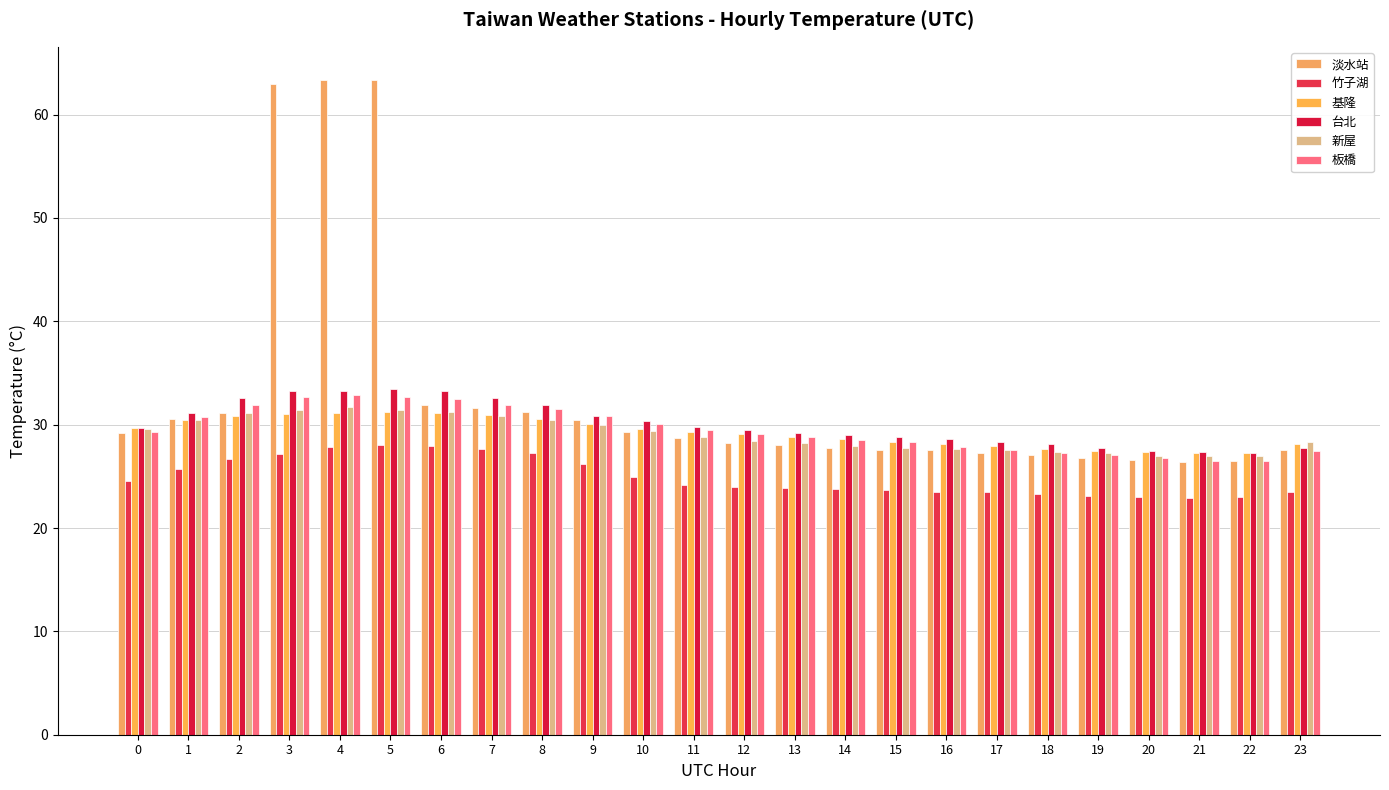

True or false: 竹子湖 has a value of 23.7 at 15.

True